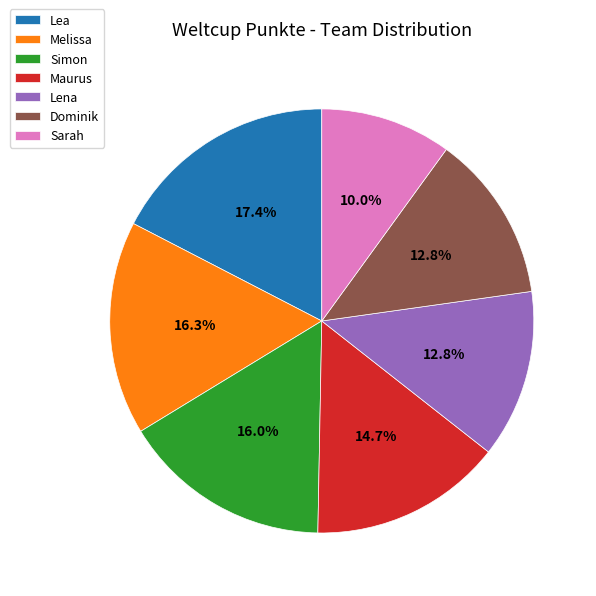

Count the number of slices in the pie.

7